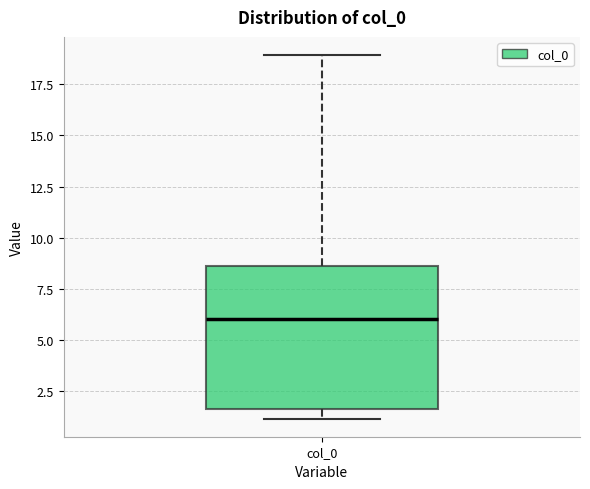

Where is the lower edge of the box for col_0 on the y-axis? The values are not printed on the chart, so give them approximately, as read against the axis.

1.5